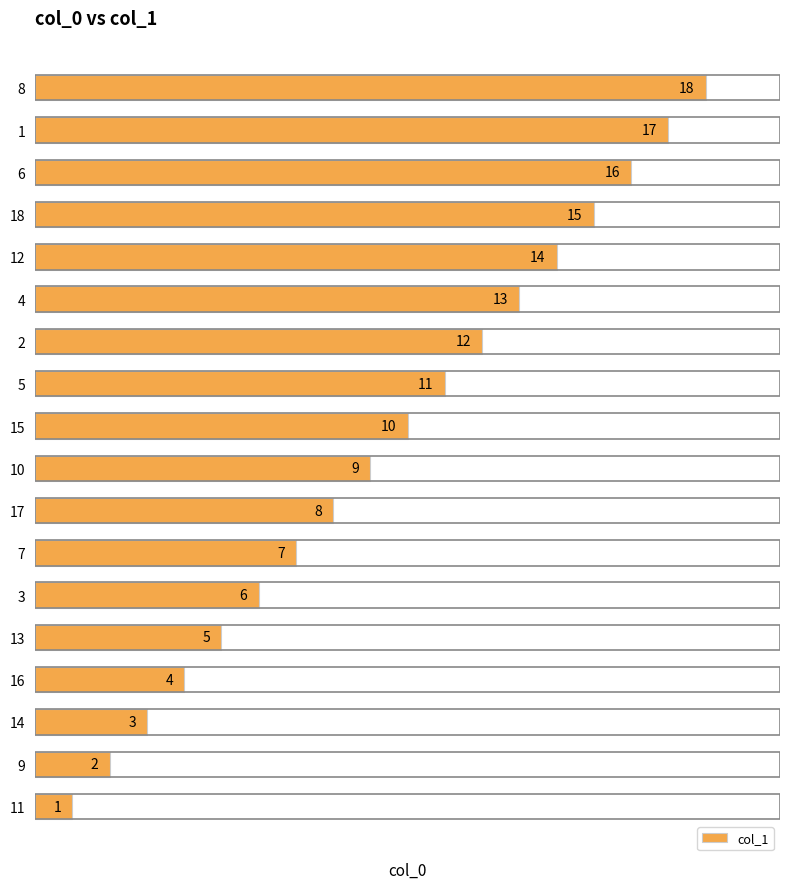

What is the change in value from 13 to 17?

+3